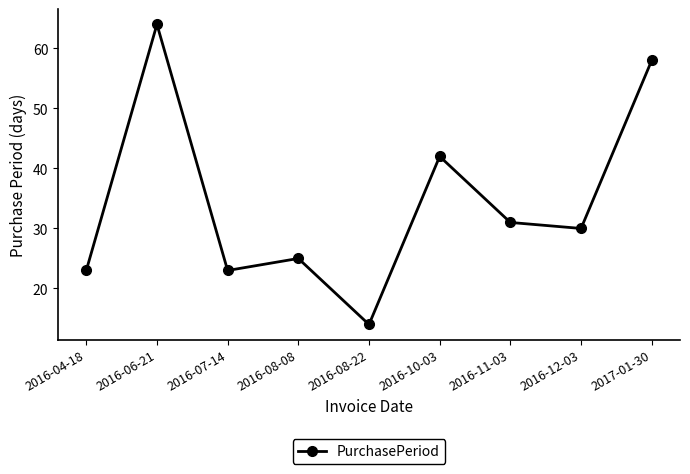

Reading right to left, extract all data points from this chart.

58	30	31	42	14	25	23	64	23